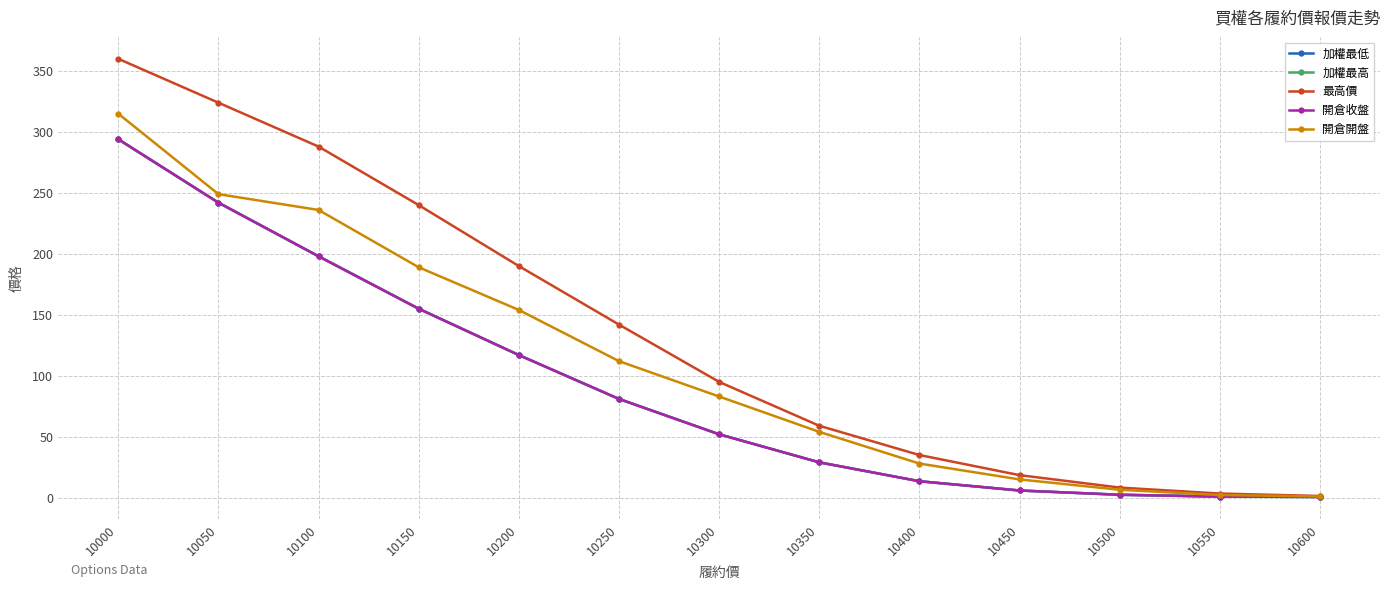

True or false: 加權最高 has more than 0 interior local peaks.

False